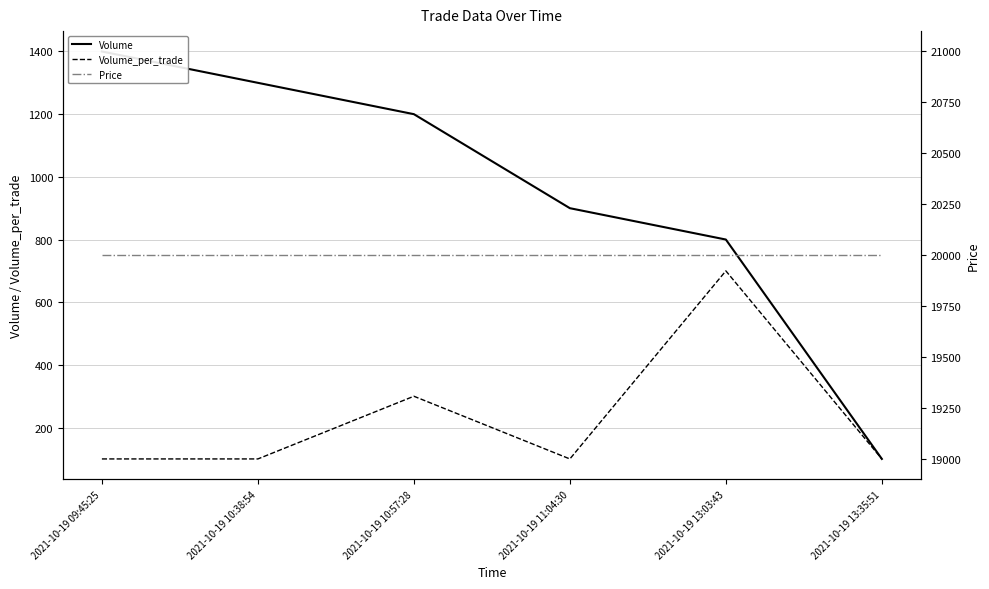

What is the average value of the Volume_per_trade series?

233